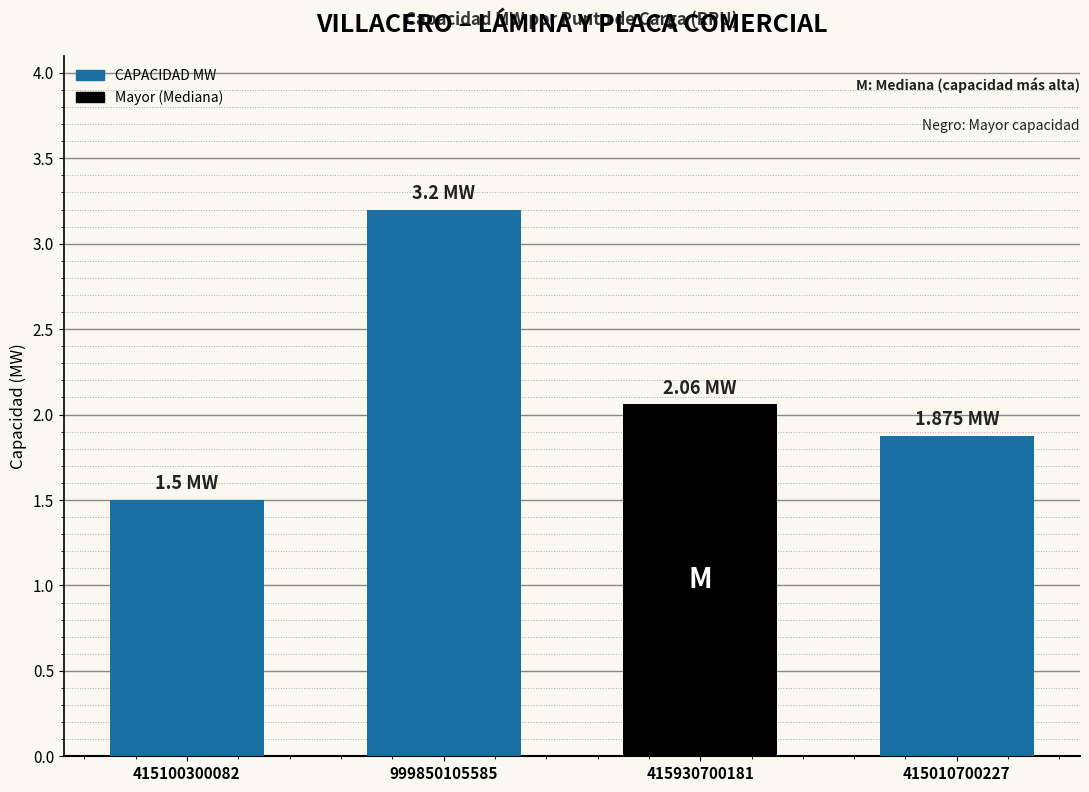

How many bars are there in total?

4